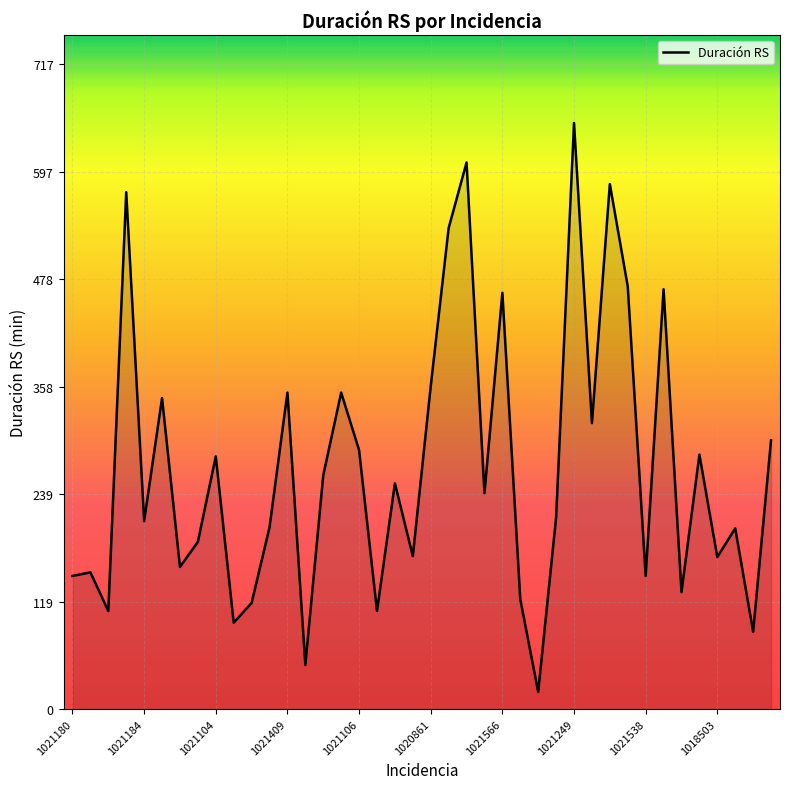

What is the greatest value displayed?

652